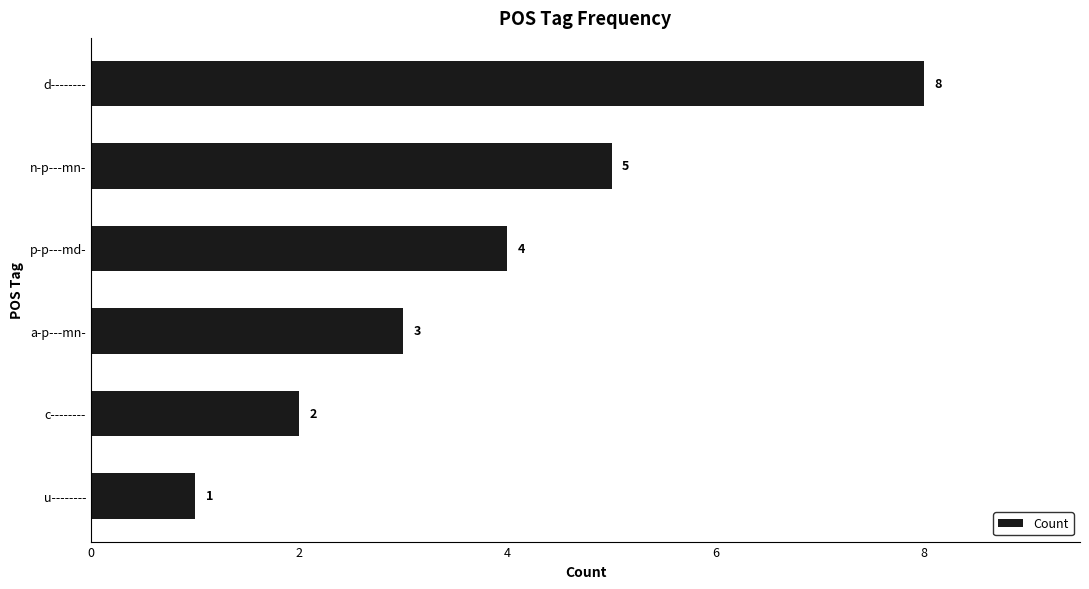

Where is the data nearest to the value 4?

p-p---md-